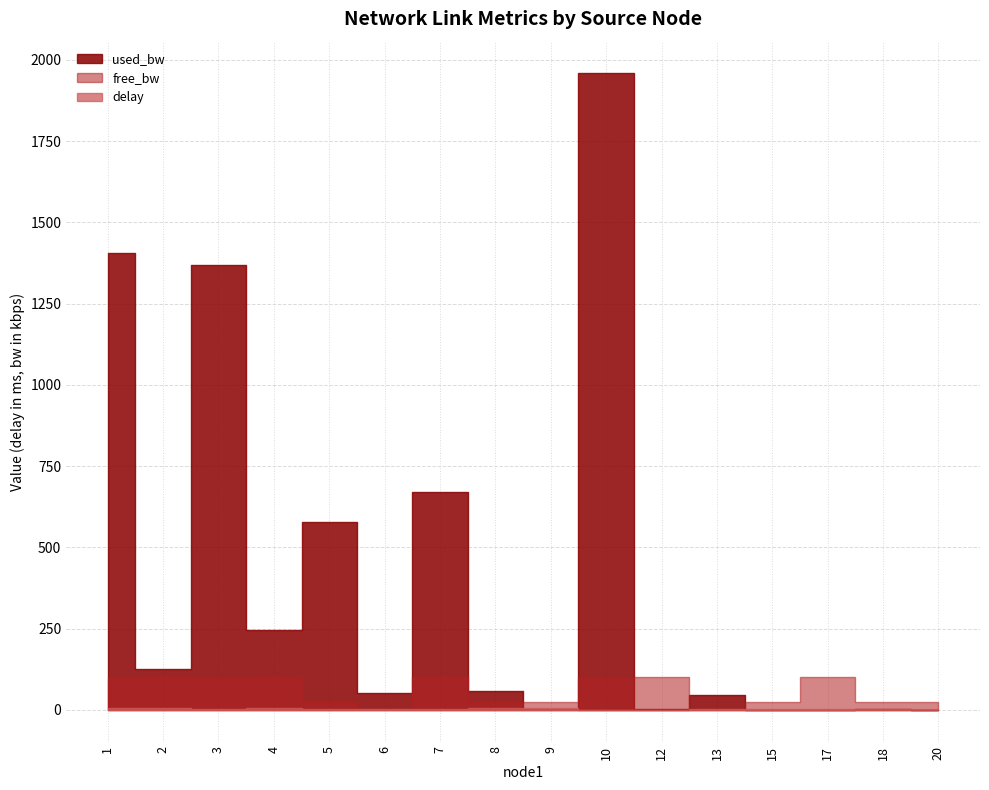

List the labels in order of free_bw value, smallest first.

6, 13, 5, 8, 9, 18, 15, 20, 10, 1, 3, 7, 4, 2, 12, 17